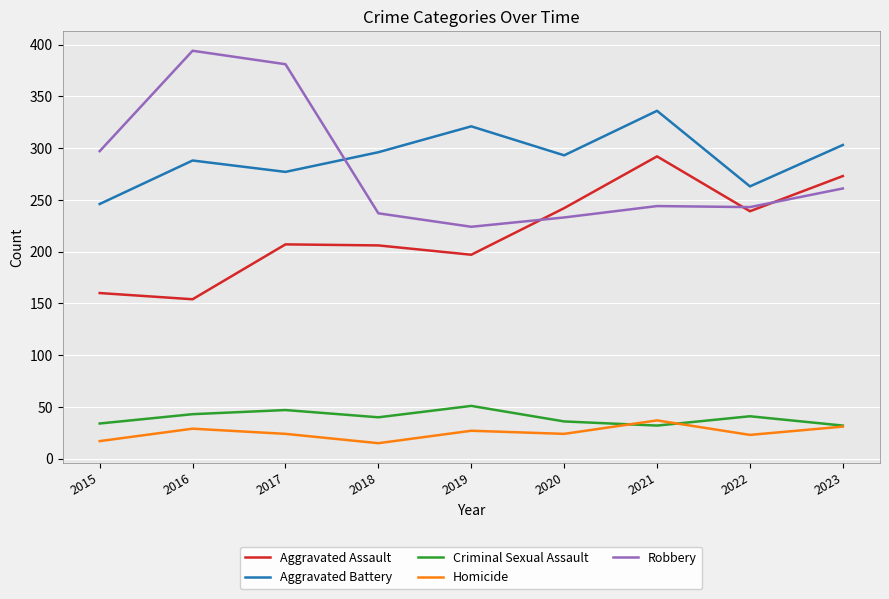

What is the difference between the highest and lowest values at 2022?

240